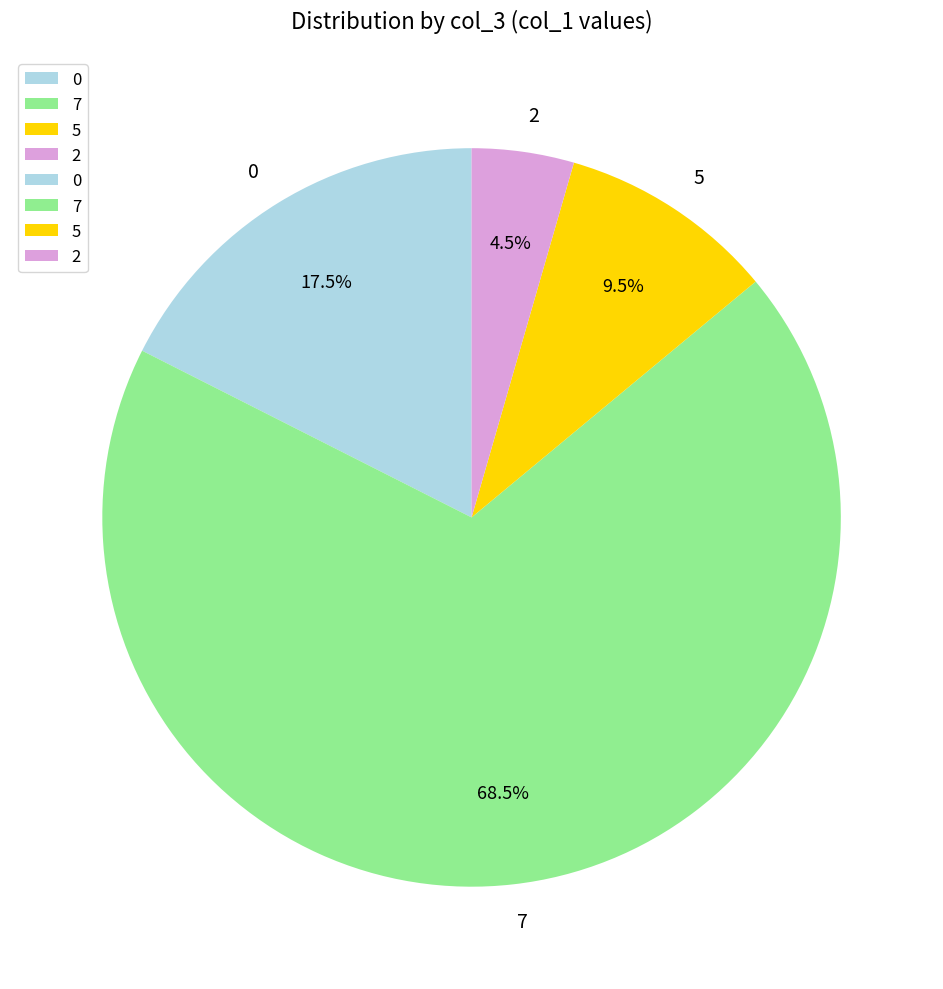

How many slices are in this pie chart?

4